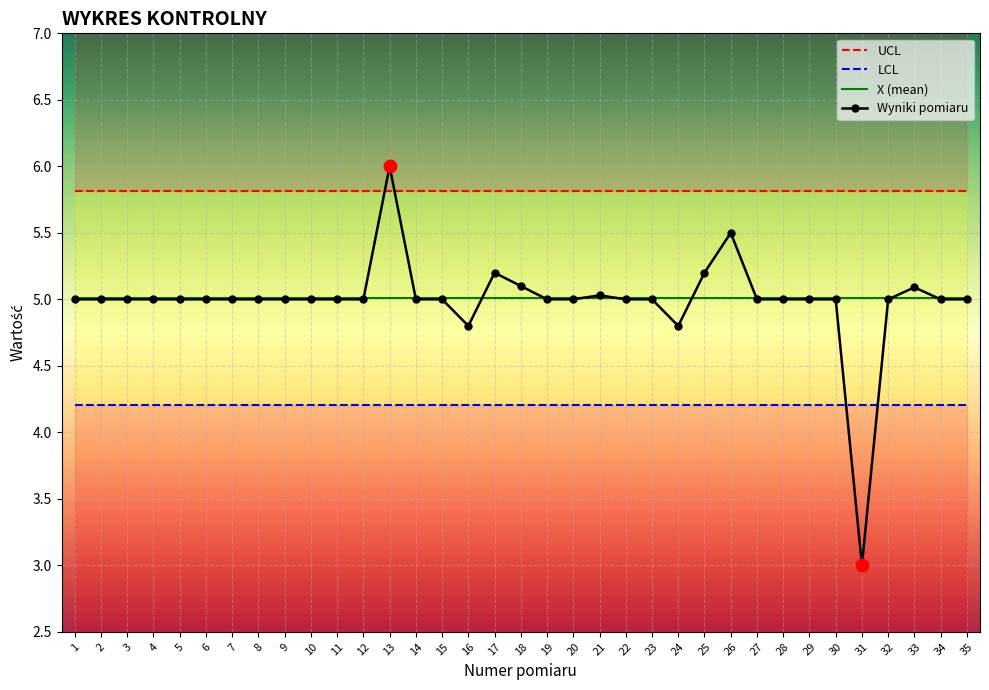

What is the value of the UCL point at the 18th from the left?

5.8